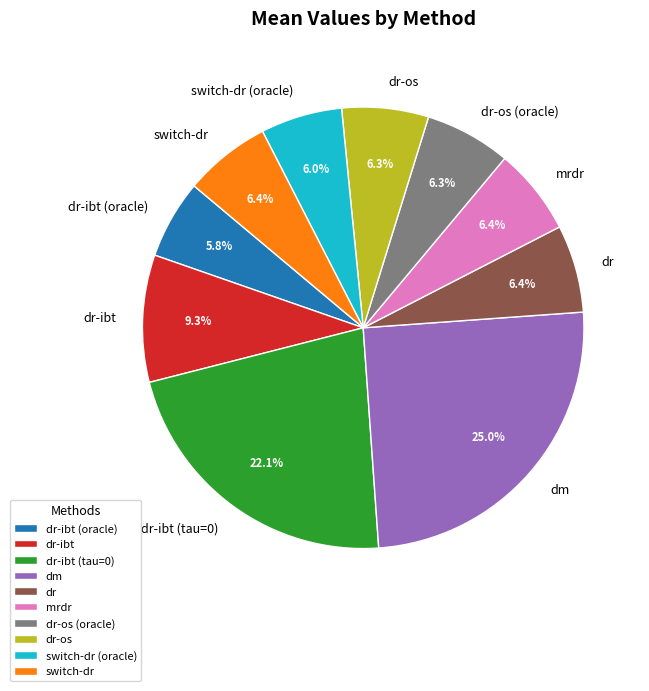

Which has a higher value, dr-ibt (tau=0) or dr-os?

dr-ibt (tau=0)